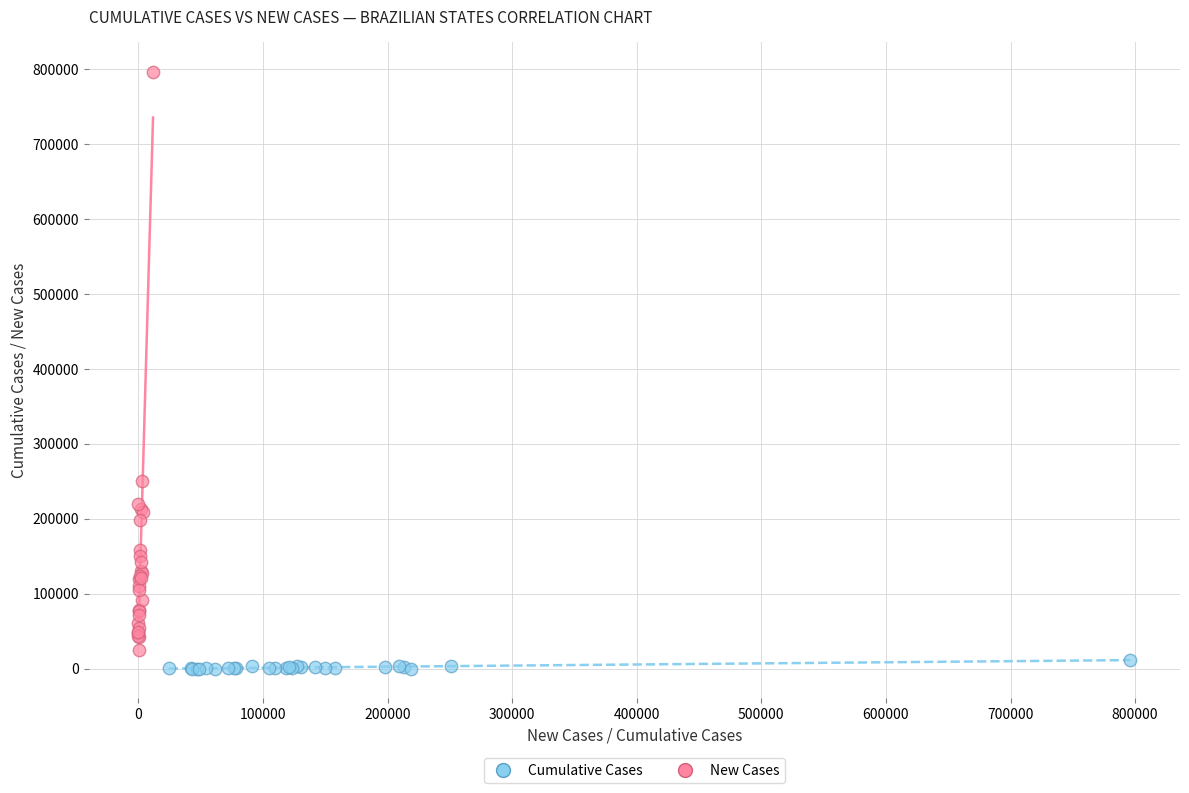

Which series has the widest spread of Y values?

New Cases